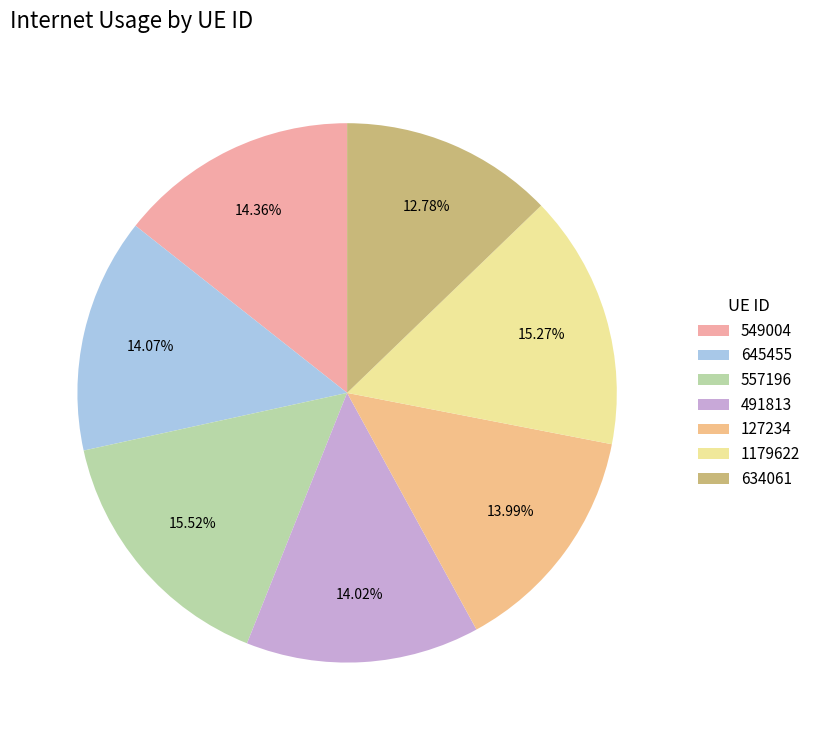

What is the largest slice in the pie chart?

557196